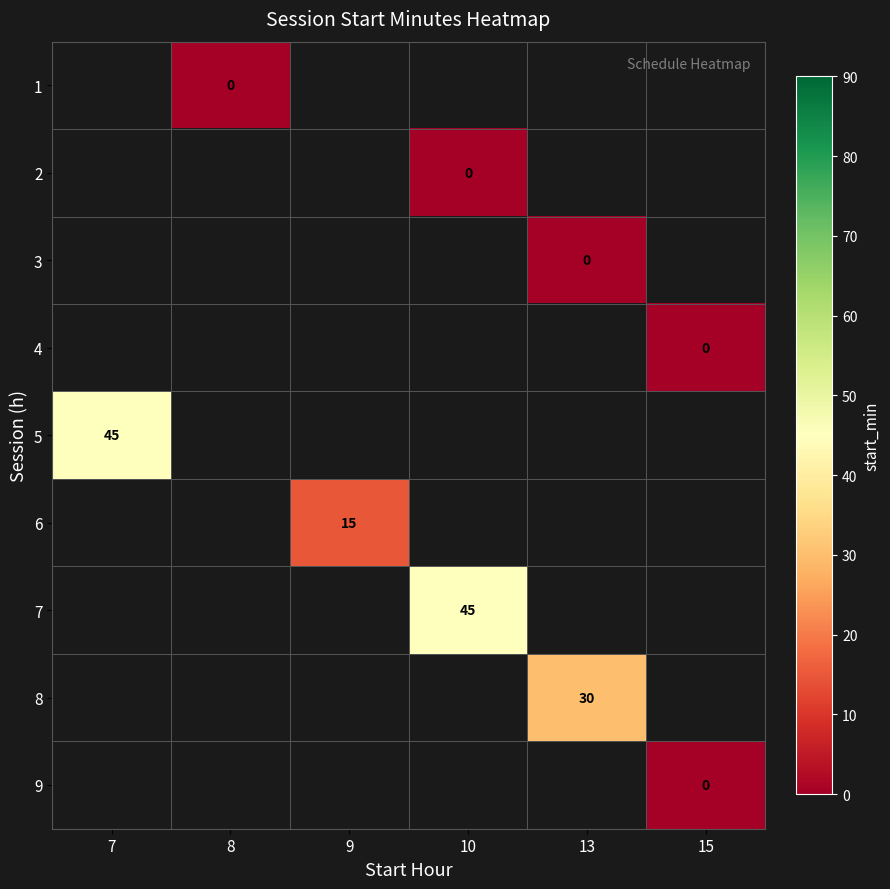

At which label does 7 reach its peak?

7